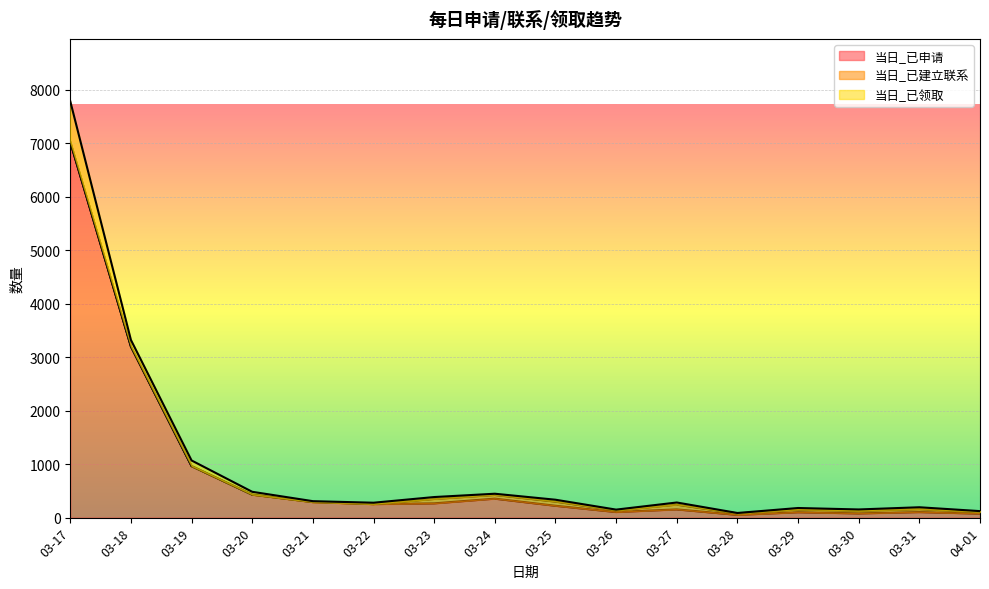

True or false: 当日_已申请 and 当日_已领取 cross at least once.

False